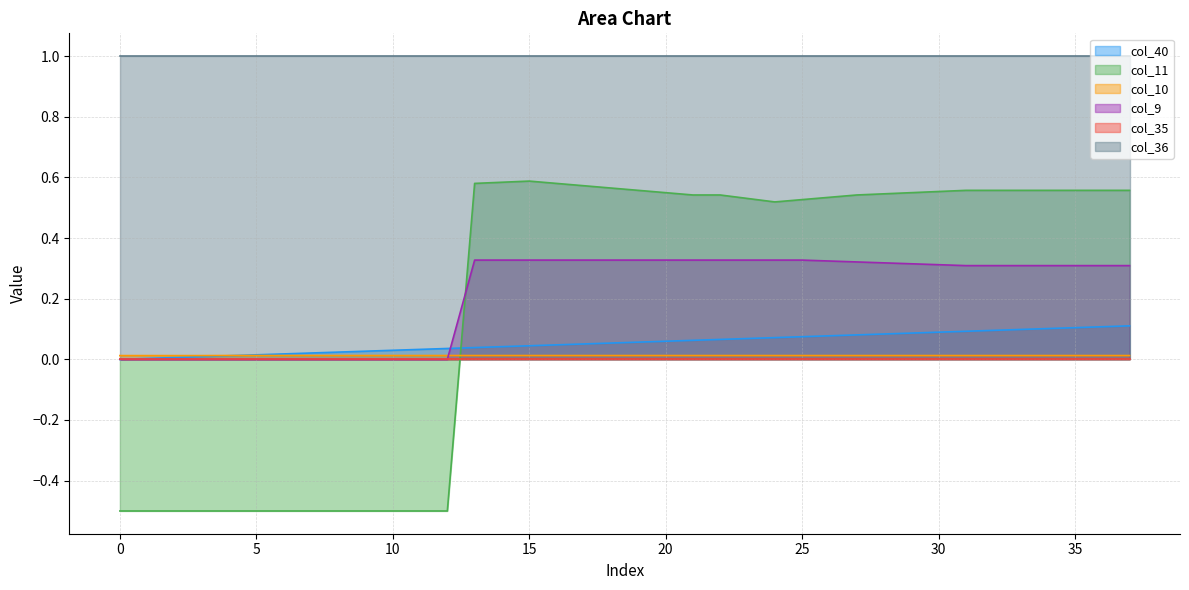

How many values in col_40 are above zero?

37